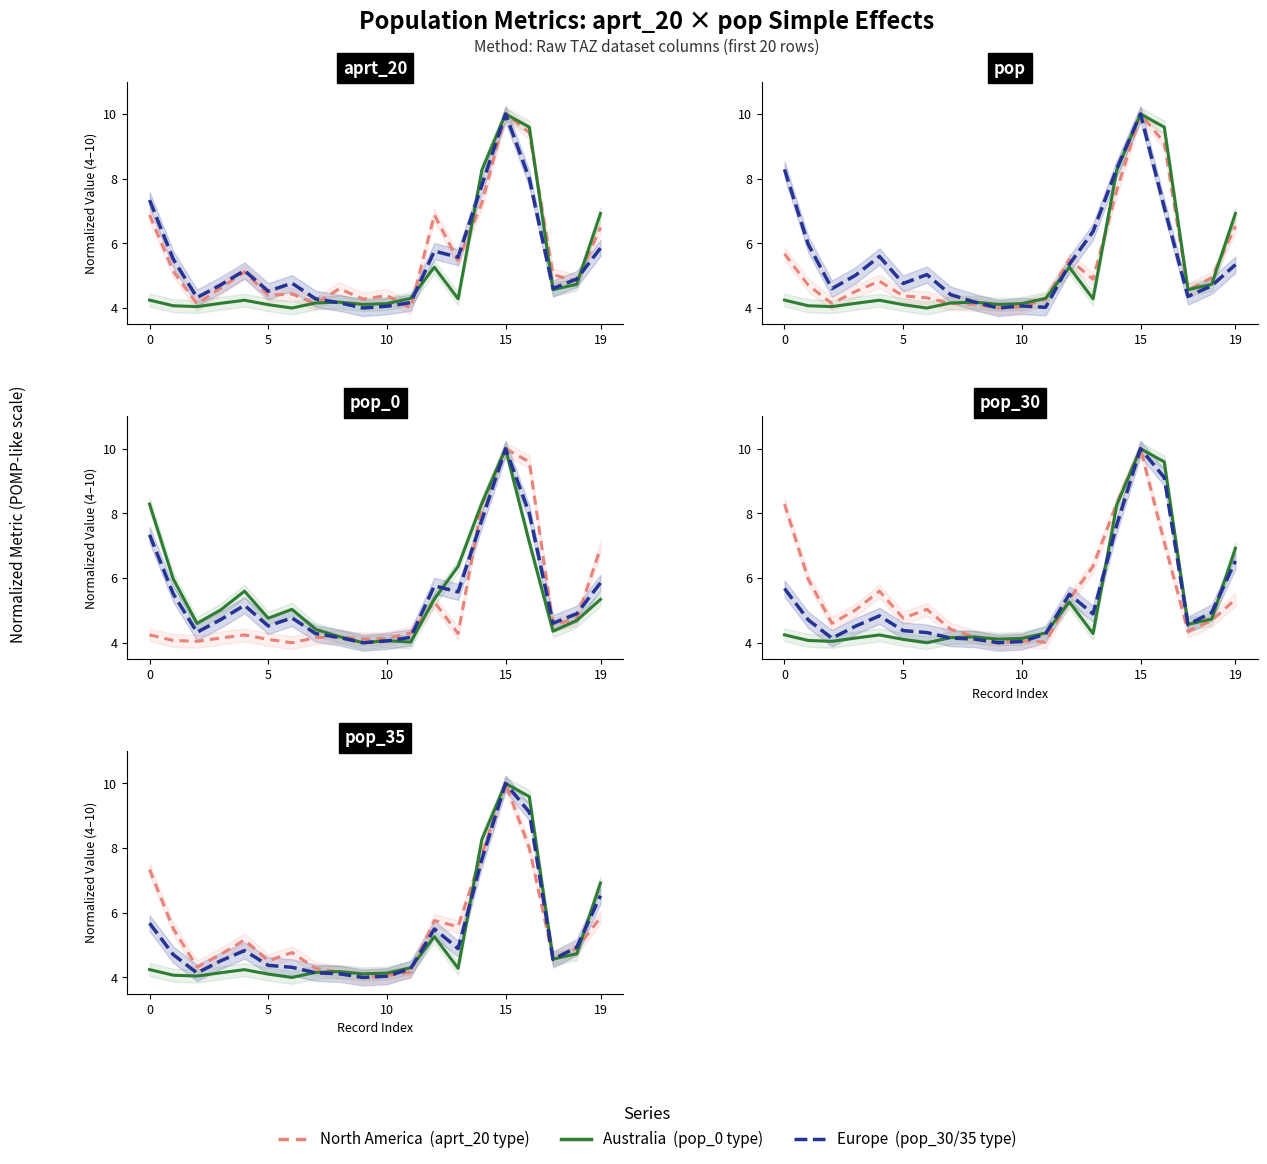

Reading right to left, what are all the values shown in this chart?

North America: 5.9	4.9	4.6	8.0	10.0	7.8	5.6	5.8	4.2	4.1	4.0	4.2	4.3	4.8	4.5	5.2	4.7	4.3	5.5	7.3
Australia: 6.9	4.7	4.6	9.6	10.0	8.3	4.3	5.3	4.3	4.1	4.1	4.2	4.2	4.0	4.1	4.2	4.1	4.0	4.1	4.2
Europe: 6.5	4.9	4.6	9.1	10.0	7.6	4.9	5.5	4.3	4.0	4.0	4.1	4.1	4.3	4.4	4.8	4.5	4.1	4.7	5.7